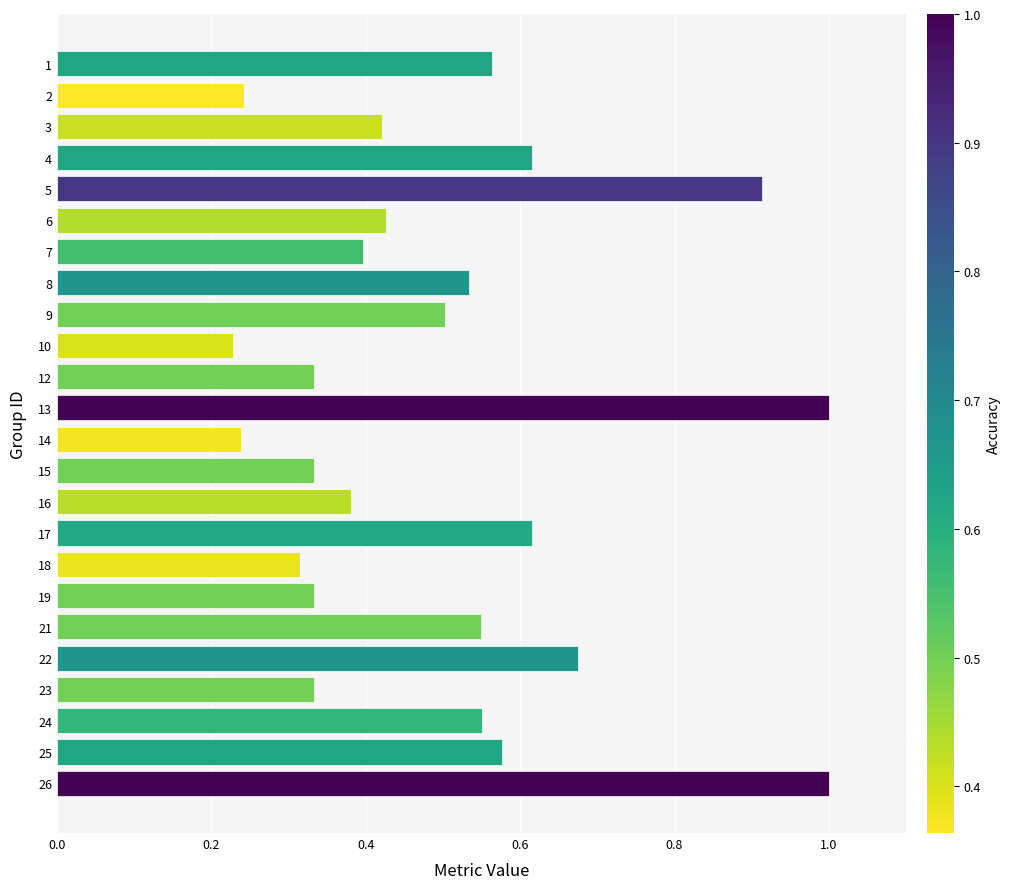

What is the difference between the maximum and second lowest values?

0.8